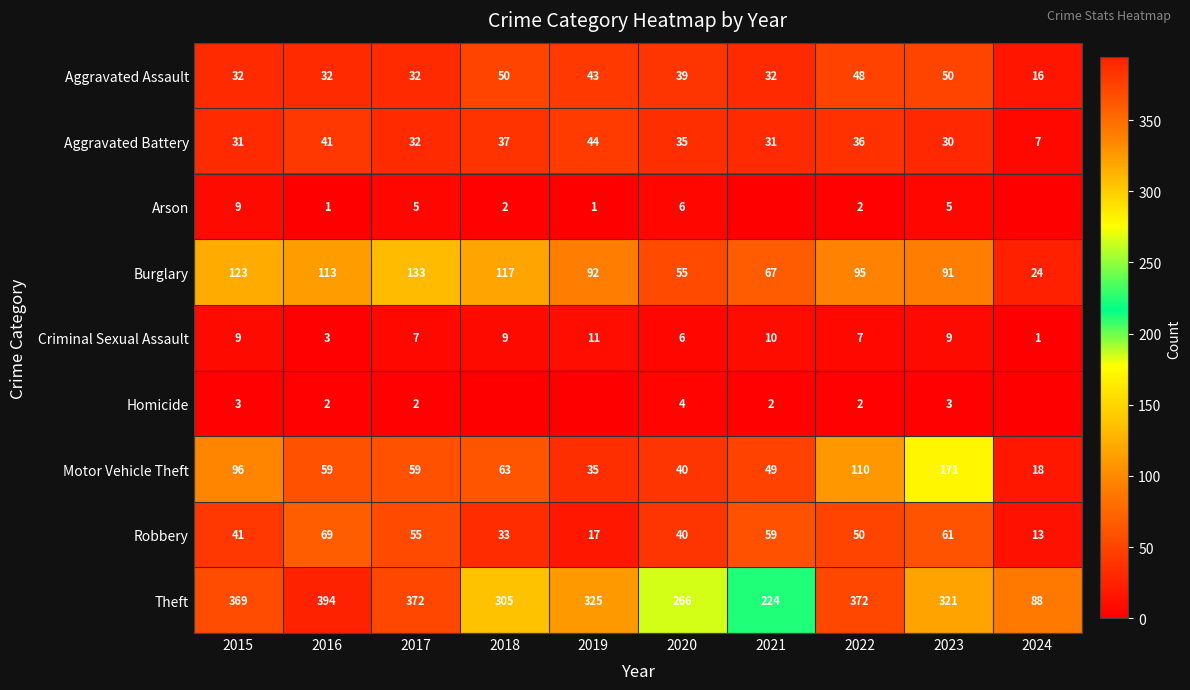

Which category has the highest value across all series?

2016